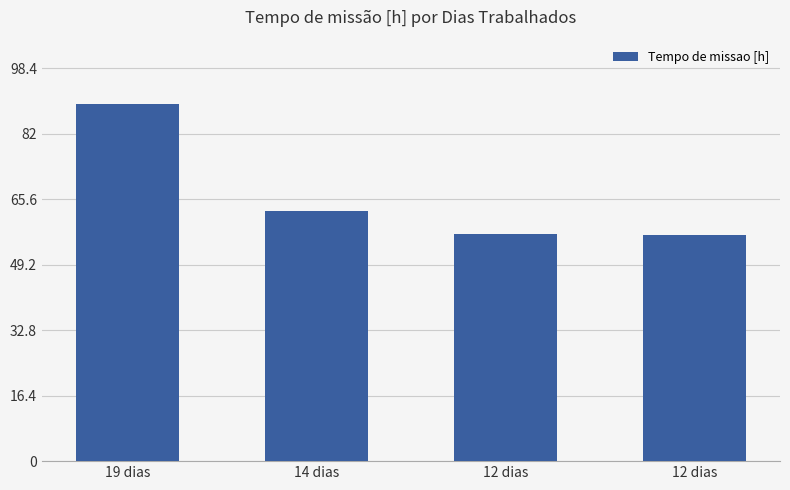

Are the bars grouped side by side (vs. stacked)?

No